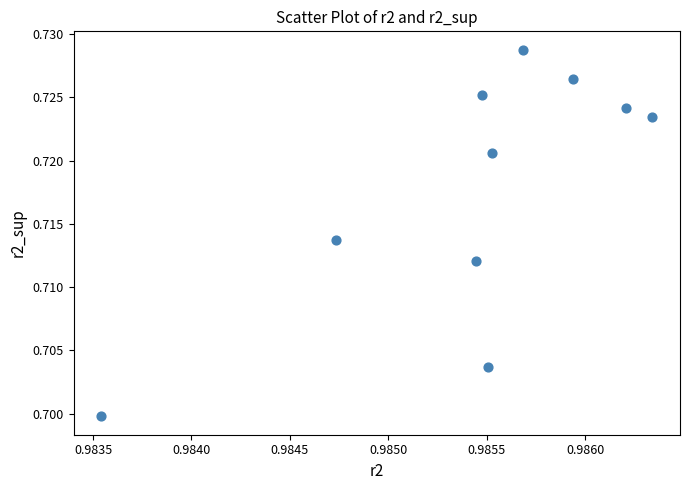

What is the average X value?

1.0